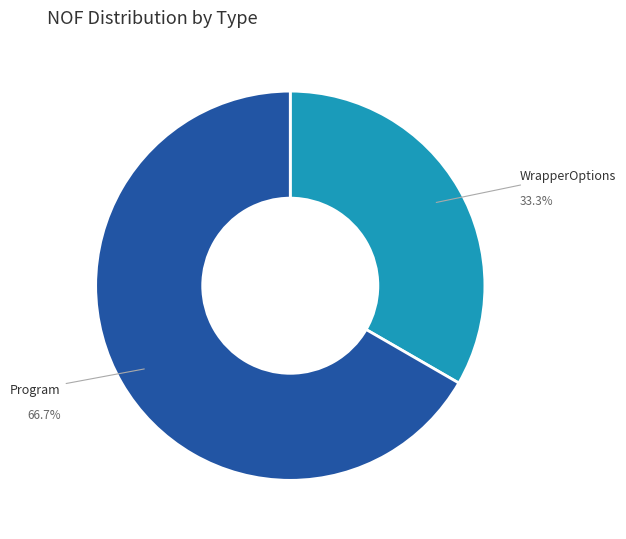

What percentage is NOT represented by WrapperOptions?

66.7%